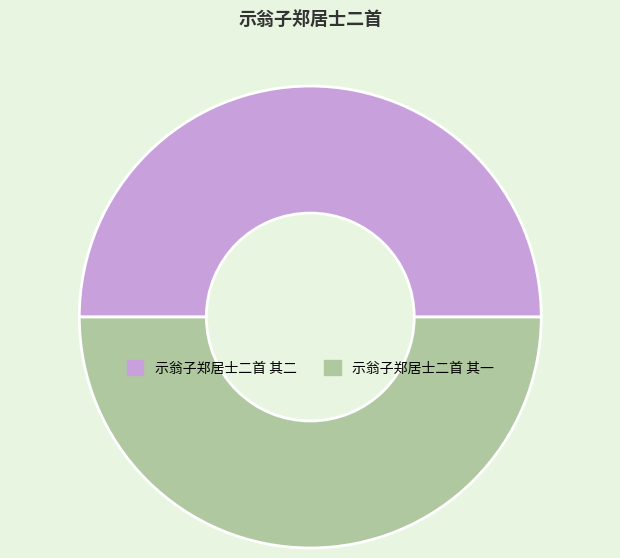

Approximately how many times larger is the value at 示翁子郑居士二首 其一 compared to 示翁子郑居士二首 其二?

1.0